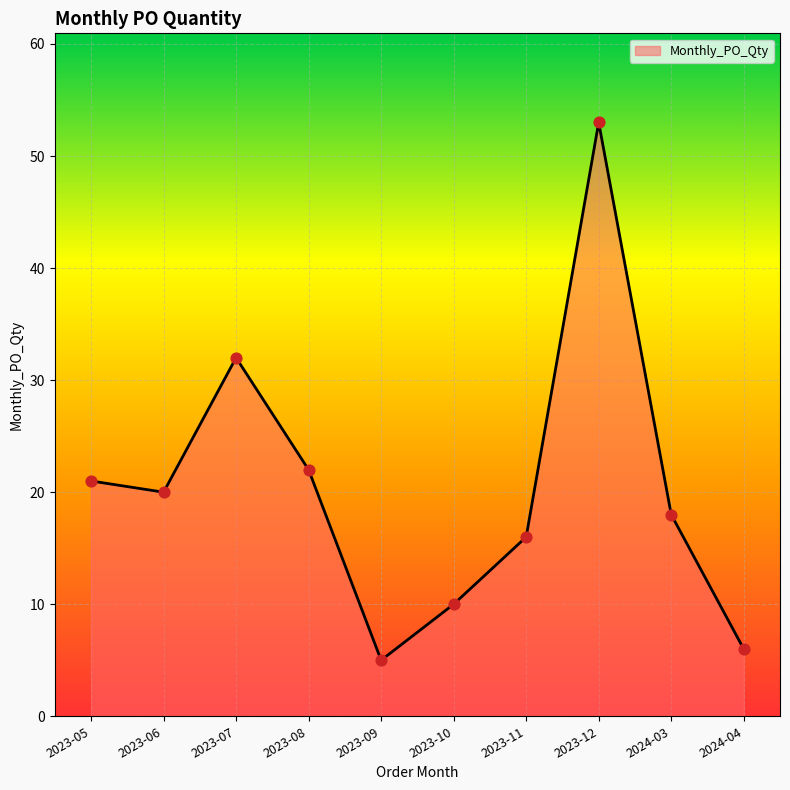

What is the change in value from 2023-06 to 2023-11?

-4